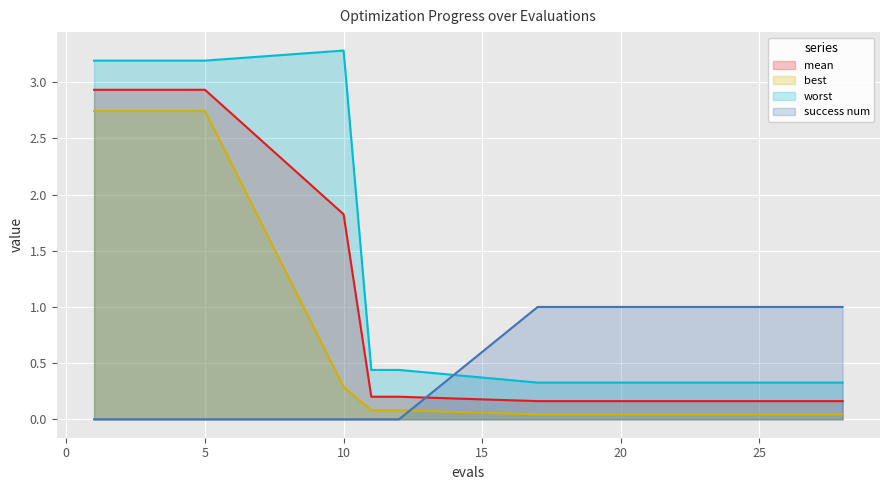

Reading left to right, what are all the values shown in this chart?

mean: 2.9	2.9	2.9	2.9	2.9	1.8	0.2	0.2	0.2	0.2	0.2	0.2	0.2	0.2	0.2	0.2	0.2	0.2	0.2	0.2
best: 2.7	2.7	2.7	2.7	2.7	0.3	0.1	0.1	0.0	0.0	0.0	0.0	0.0	0.0	0.0	0.0	0.0	0.0	0.0	0.0
worst: 3.2	3.2	3.2	3.2	3.2	3.3	0.4	0.4	0.3	0.3	0.3	0.3	0.3	0.3	0.3	0.3	0.3	0.3	0.3	0.3
success num: 0.0	0.0	0.0	0.0	0.0	0.0	0.0	0.0	1.0	1.0	1.0	1.0	1.0	1.0	1.0	1.0	1.0	1.0	1.0	1.0